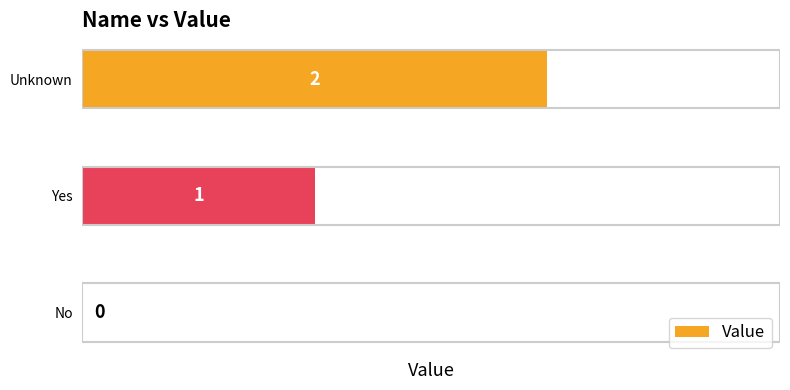

What is the sum of the values at Unknown and Yes?

3